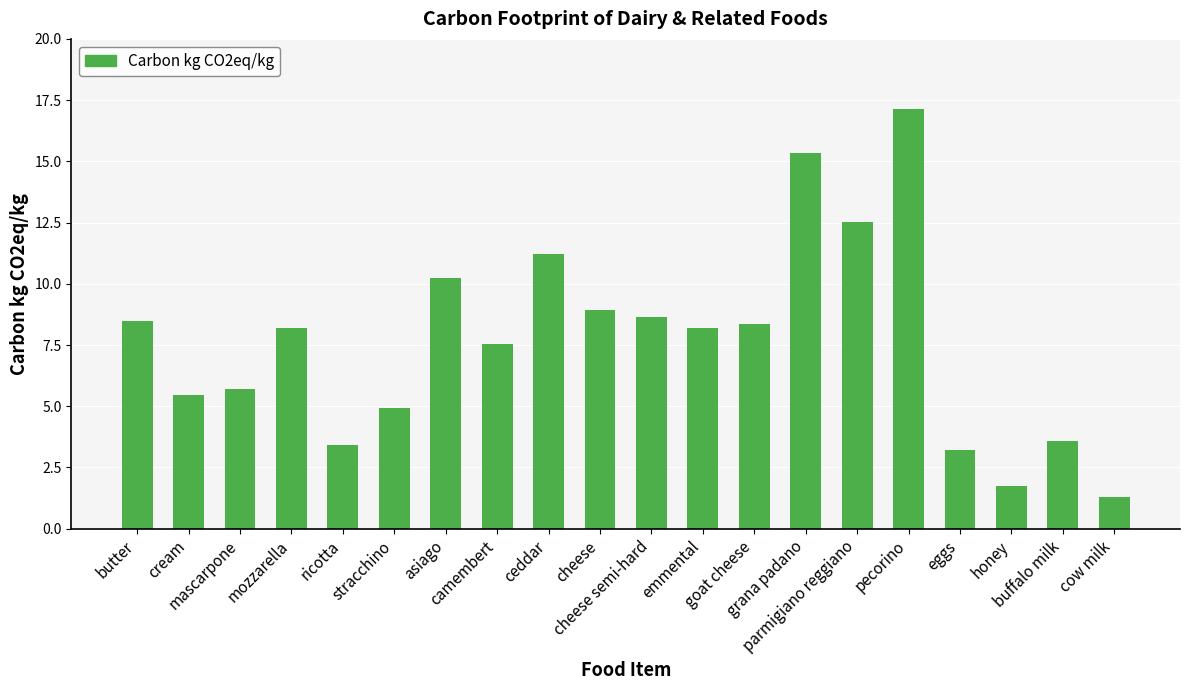

The chart shows a value of 2.3 at cow milk. True or false?

False